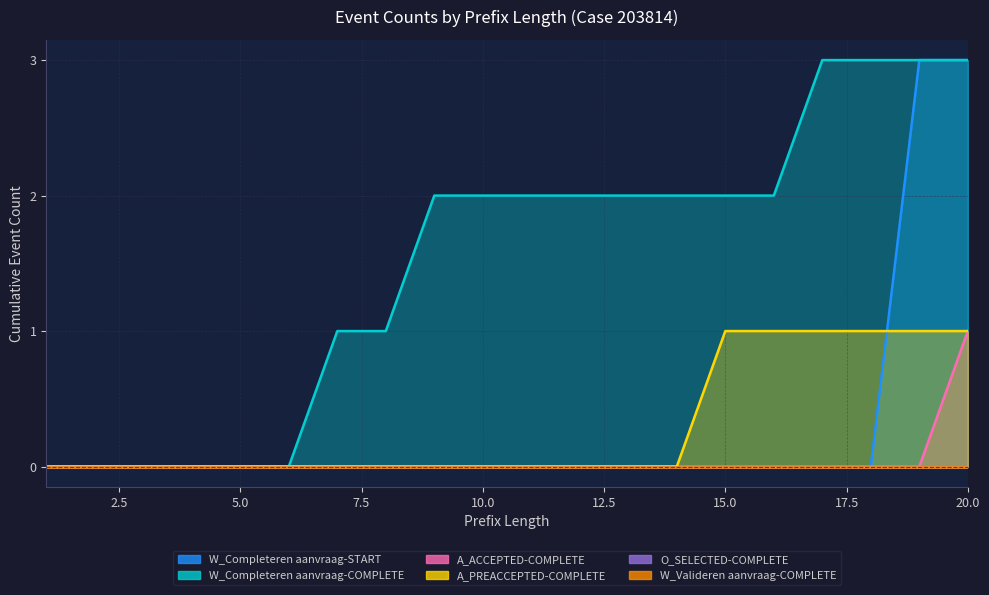

Where do A_PREACCEPTED-COMPLETE and W_Completeren aanvraag-START first cross each other?

18 and 19